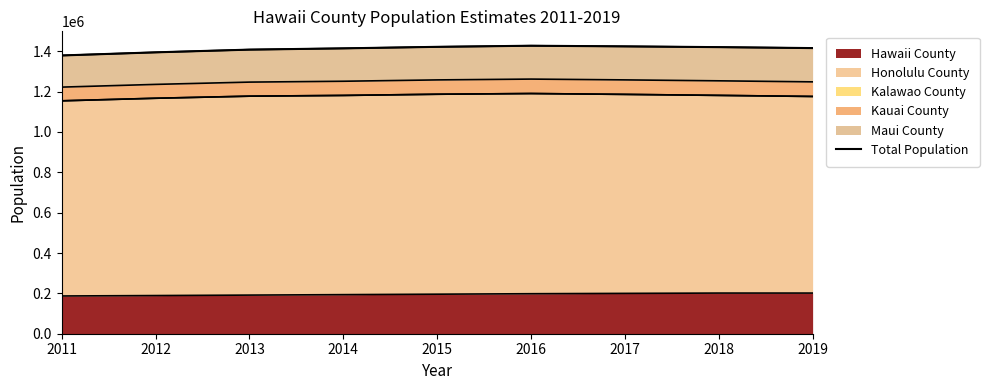

What is the sum of the values at 2012 and 2019?

2810676